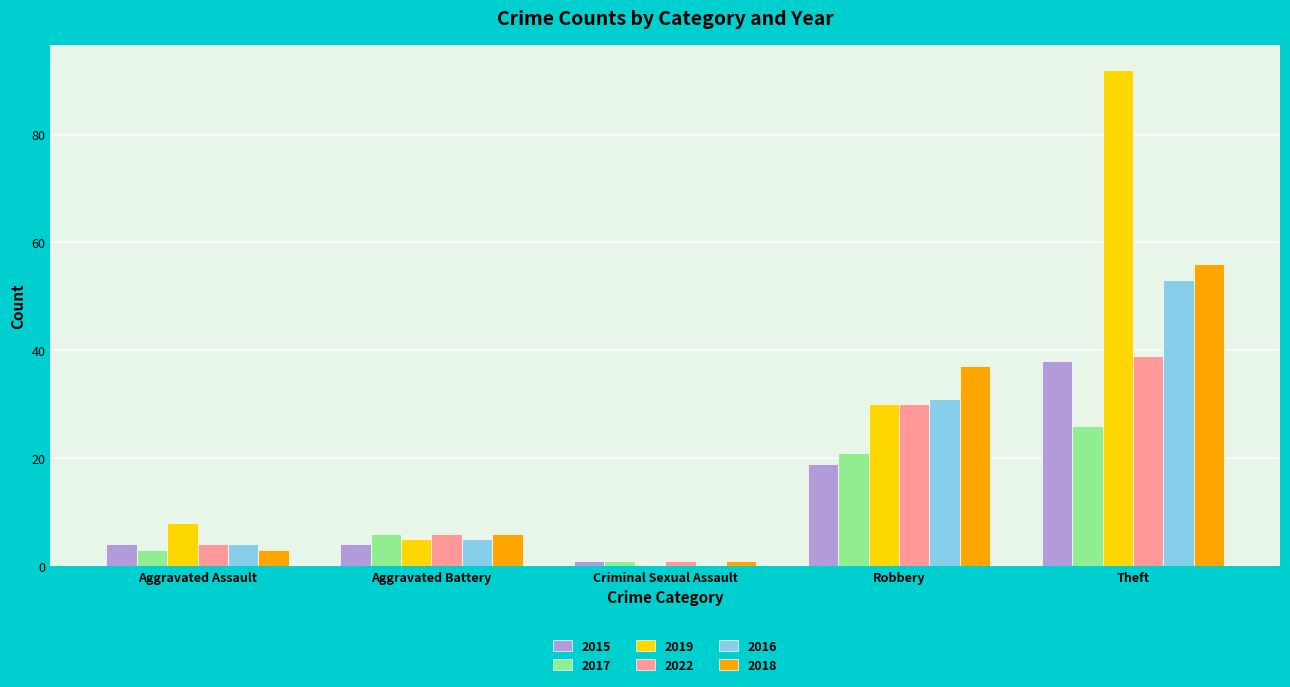

What is the sum of all 2016 values?

93